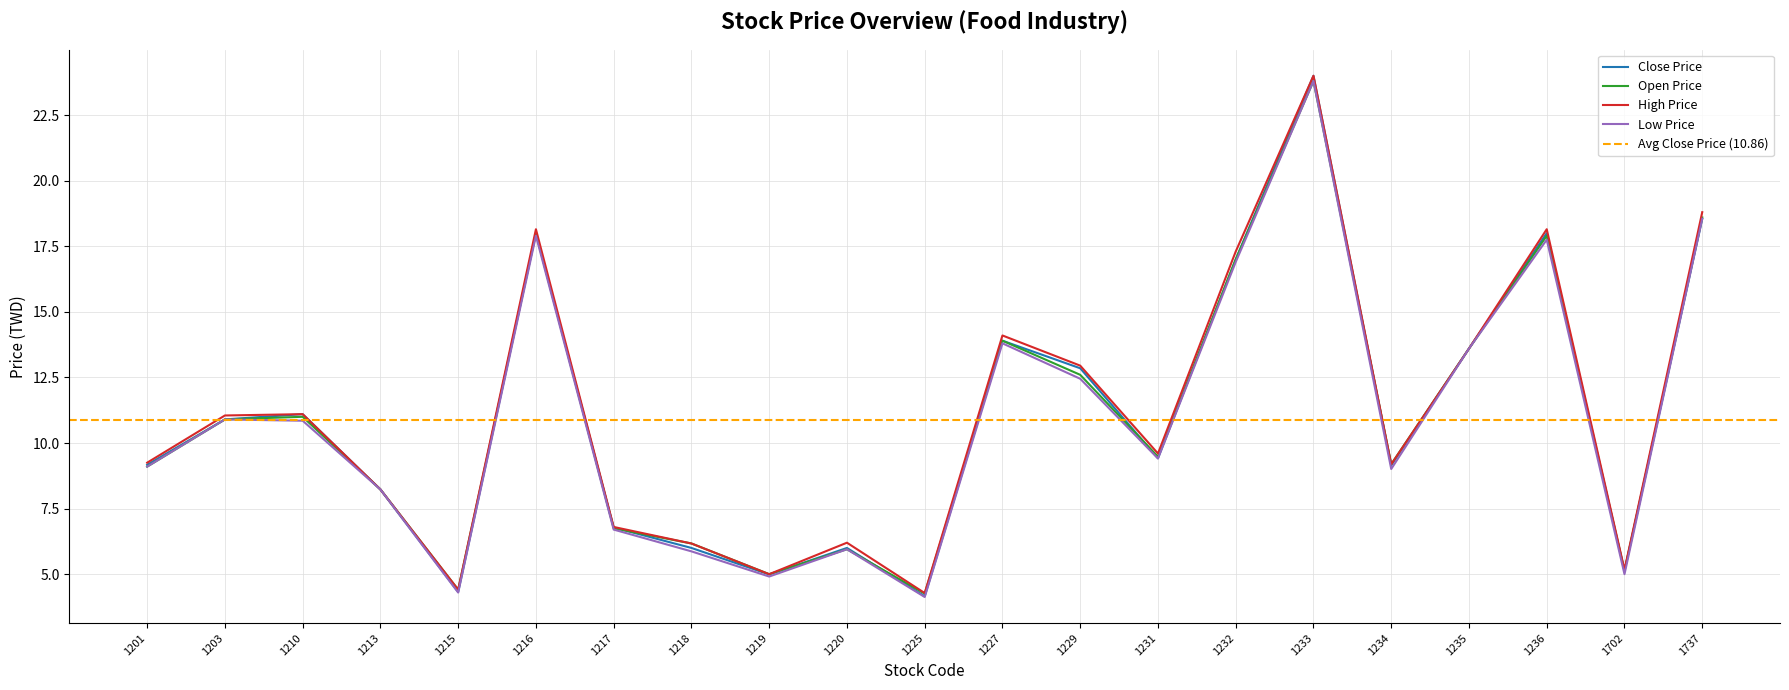

Reading right to left, transcribe all the data shown in this chart.

Close Price: 1737=18.6	1702=5.1	1236=18.0	1235=13.6	1234=9.2	1233=24.0	1232=17.0	1231=9.4	1229=12.8	1227=13.9	1225=4.2	1220=6.0	1219=5.0	1218=6.0	1217=6.8	1216=18.0	1215=4.3	1213=8.2	1210=11.1	1203=10.9	1201=9.2
Open Price: 1737=18.6	1702=5.1	1236=17.9	1235=13.6	1234=9.2	1233=23.8	1232=17.0	1231=9.5	1229=12.6	1227=13.9	1225=4.3	1220=6.0	1219=5.0	1218=6.2	1217=6.8	1216=18.0	1215=4.4	1213=8.2	1210=11.0	1203=10.9	1201=9.1
High Price: 1737=18.8	1702=5.2	1236=18.1	1235=13.6	1234=9.2	1233=24.0	1232=17.3	1231=9.6	1229=12.9	1227=14.1	1225=4.3	1220=6.2	1219=5.0	1218=6.2	1217=6.8	1216=18.1	1215=4.4	1213=8.2	1210=11.1	1203=11.1	1201=9.2
Low Price: 1737=18.6	1702=5.0	1236=17.8	1235=13.6	1234=9.0	1233=23.8	1232=16.9	1231=9.4	1229=12.4	1227=13.8	1225=4.1	1220=6.0	1219=4.9	1218=5.9	1217=6.7	1216=17.9	1215=4.3	1213=8.2	1210=10.8	1203=10.9	1201=9.1